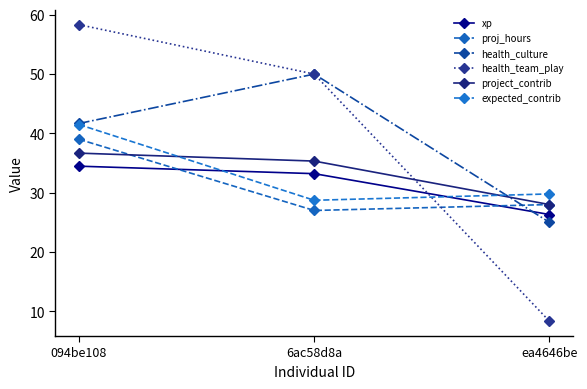

True or false: expected_contrib has a value of 46.3 at ea4646be.

False